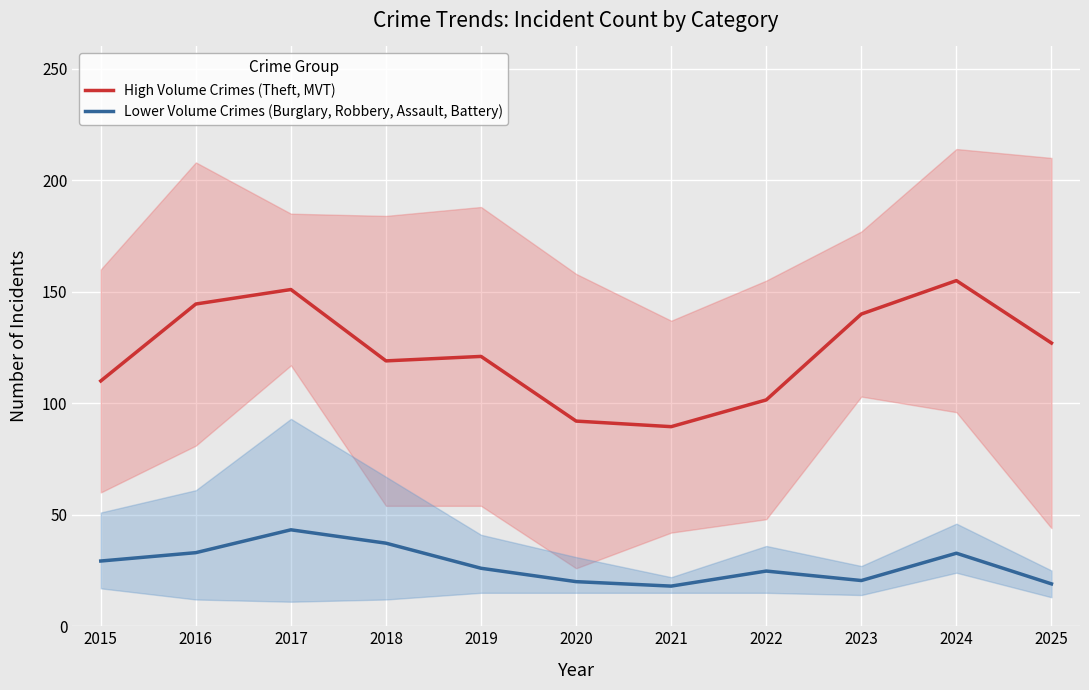

The value of High Volume Crimes (Theft, MVT) at 2019 is 77.3. True or false?

False